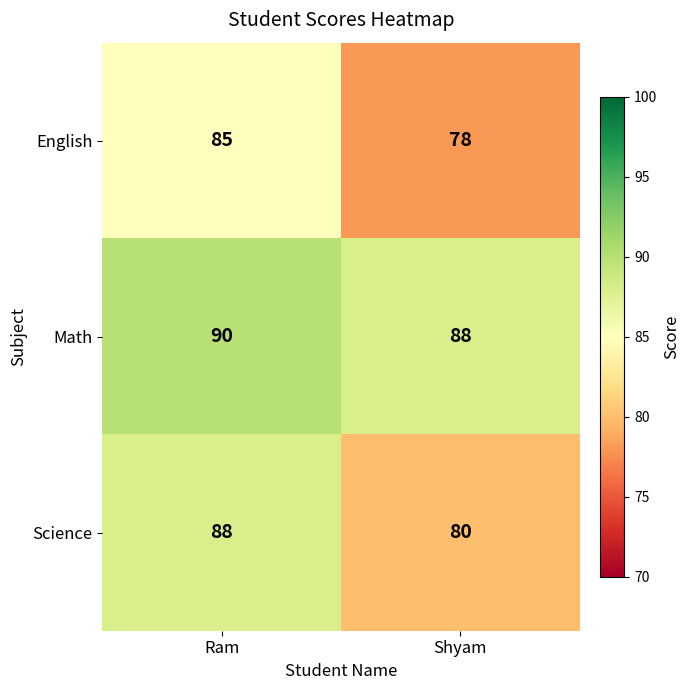

Which series has the largest total across all categories?

Math